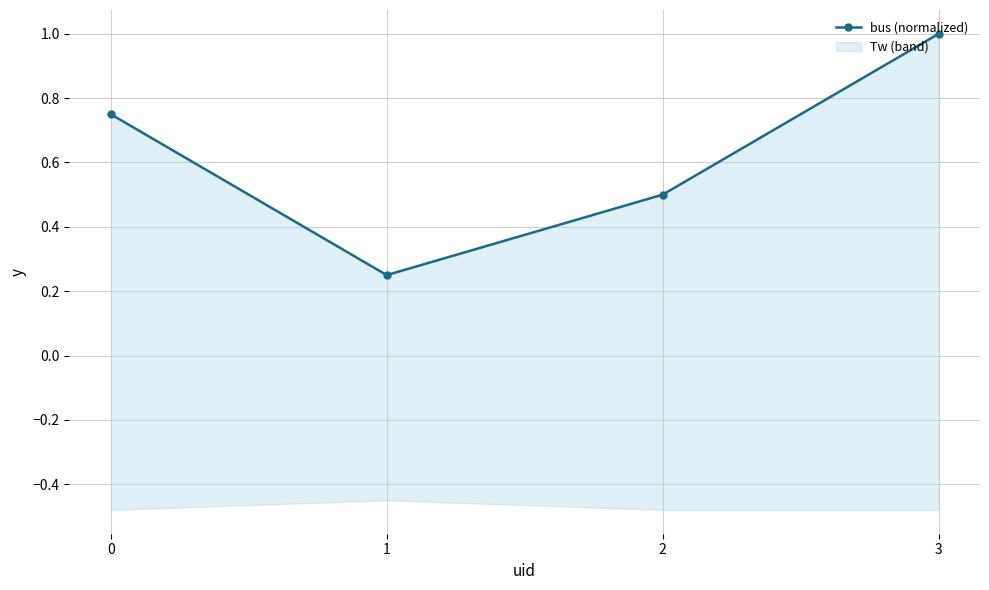

How many interior local valleys (lower than both neighbors) does the data have?

1